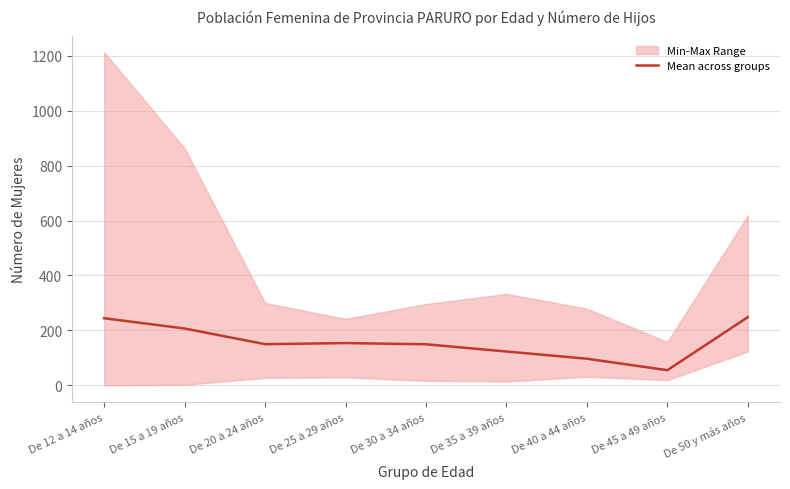

List the labels in order of value, smallest first.

De 45 a 49 años, De 40 a 44 años, De 35 a 39 años, De 30 a 34 años, De 20 a 24 años, De 25 a 29 años, De 15 a 19 años, De 12 a 14 años, De 50 y más años